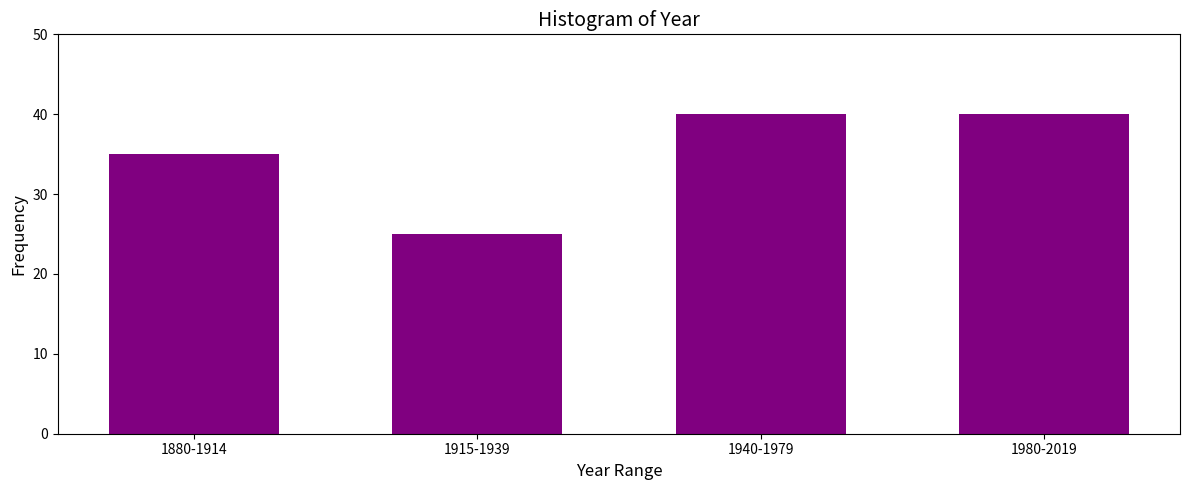

Reading left to right, what are all the values shown in this chart?

1880-1914=35	1915-1939=25	1940-1979=40	1980-2019=40